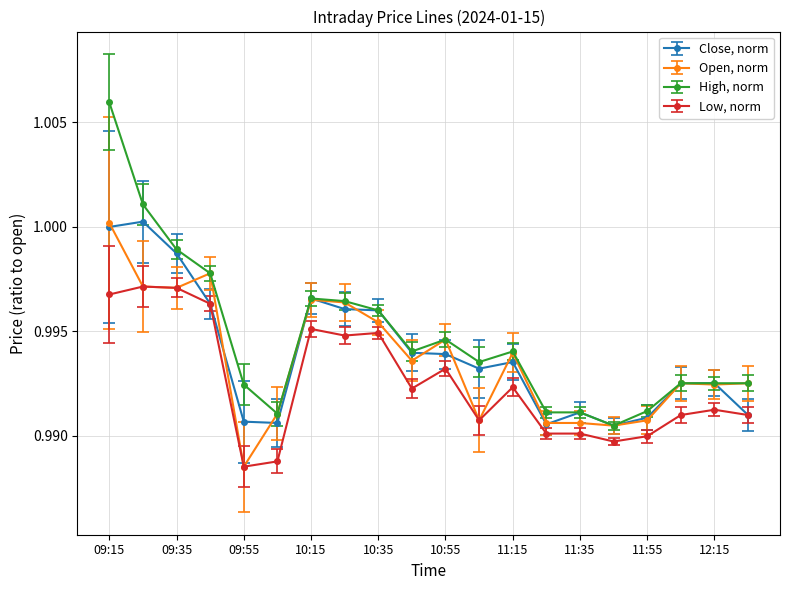

Does the chart have visible grid lines?

Yes